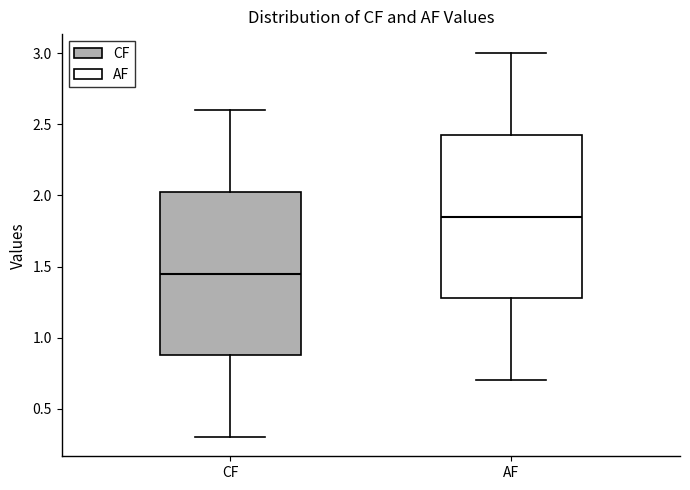

Where does the median line of the box for CF sit on the y-axis? The values are not printed on the chart, so give them approximately, as read against the axis.

1.45